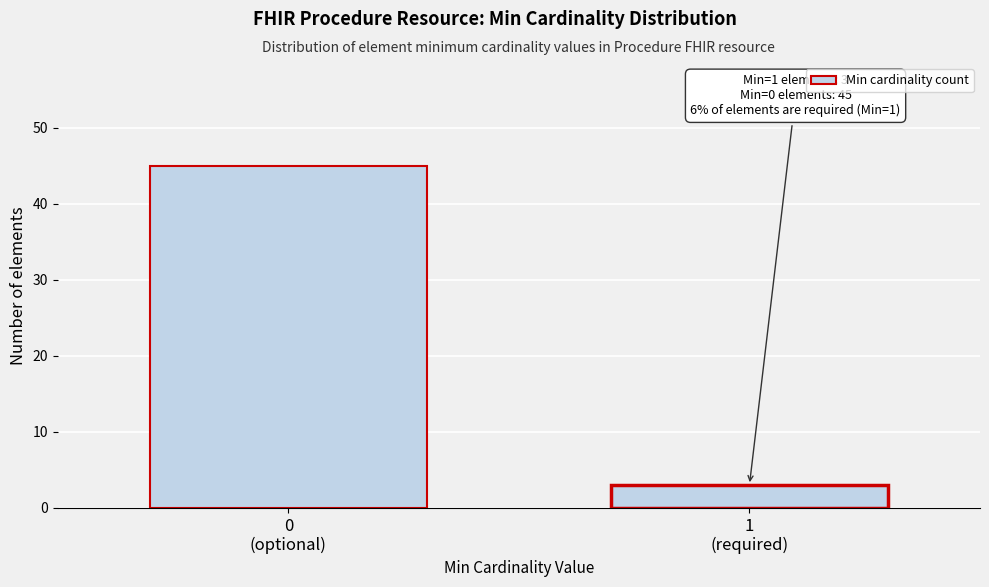

Reading left to right, what are all the values shown in this chart?

45	3